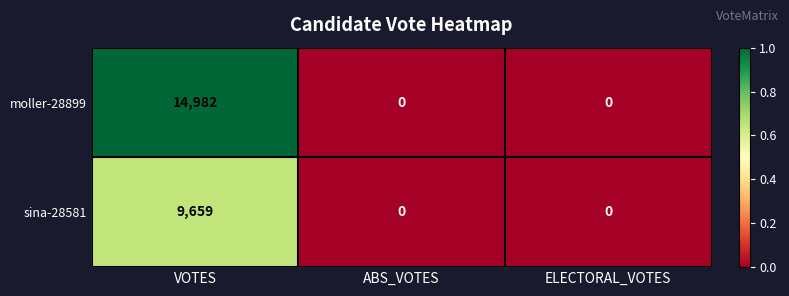

How many moller-28899 values are between 0 and 14982?

3